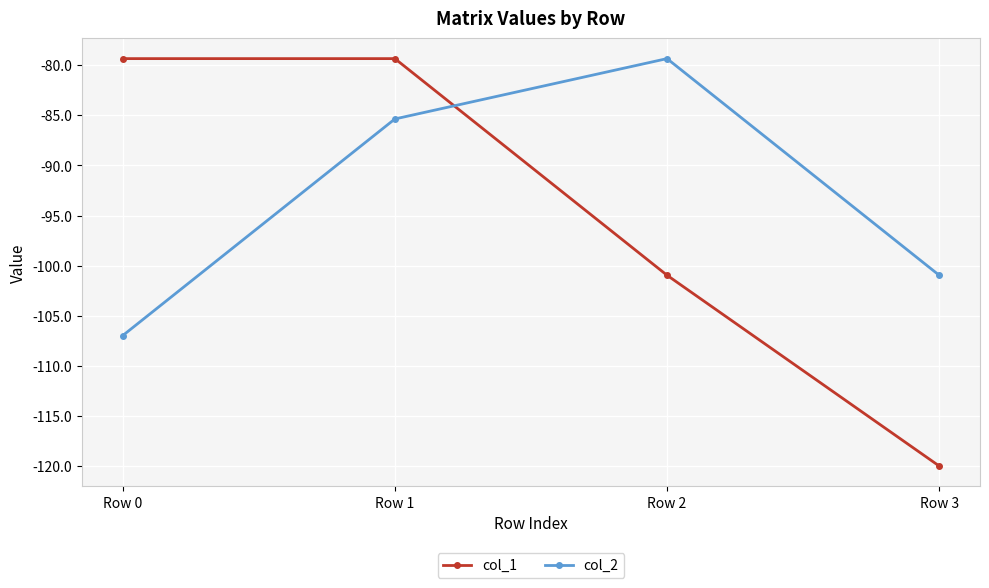

True or false: col_1 has more than 1 points higher than both neighbors.

False